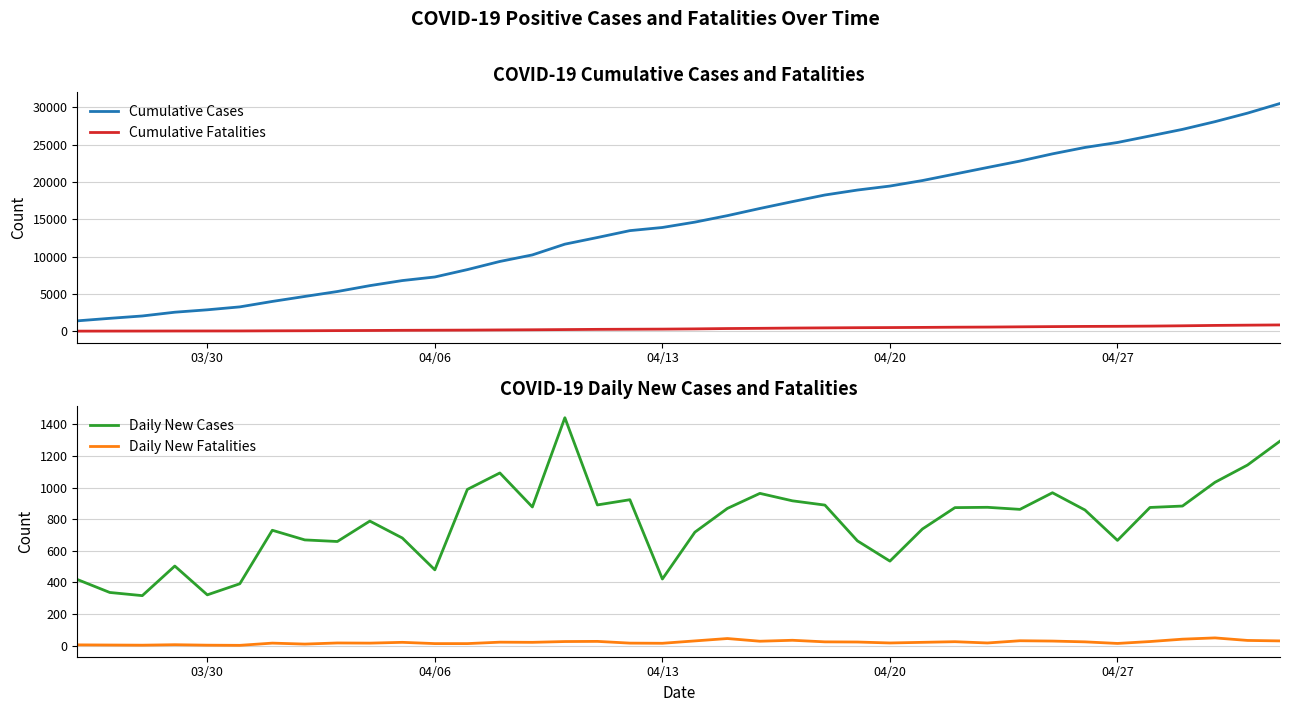

What is the value of the Daily New Cases point at the 29th from the left?

875